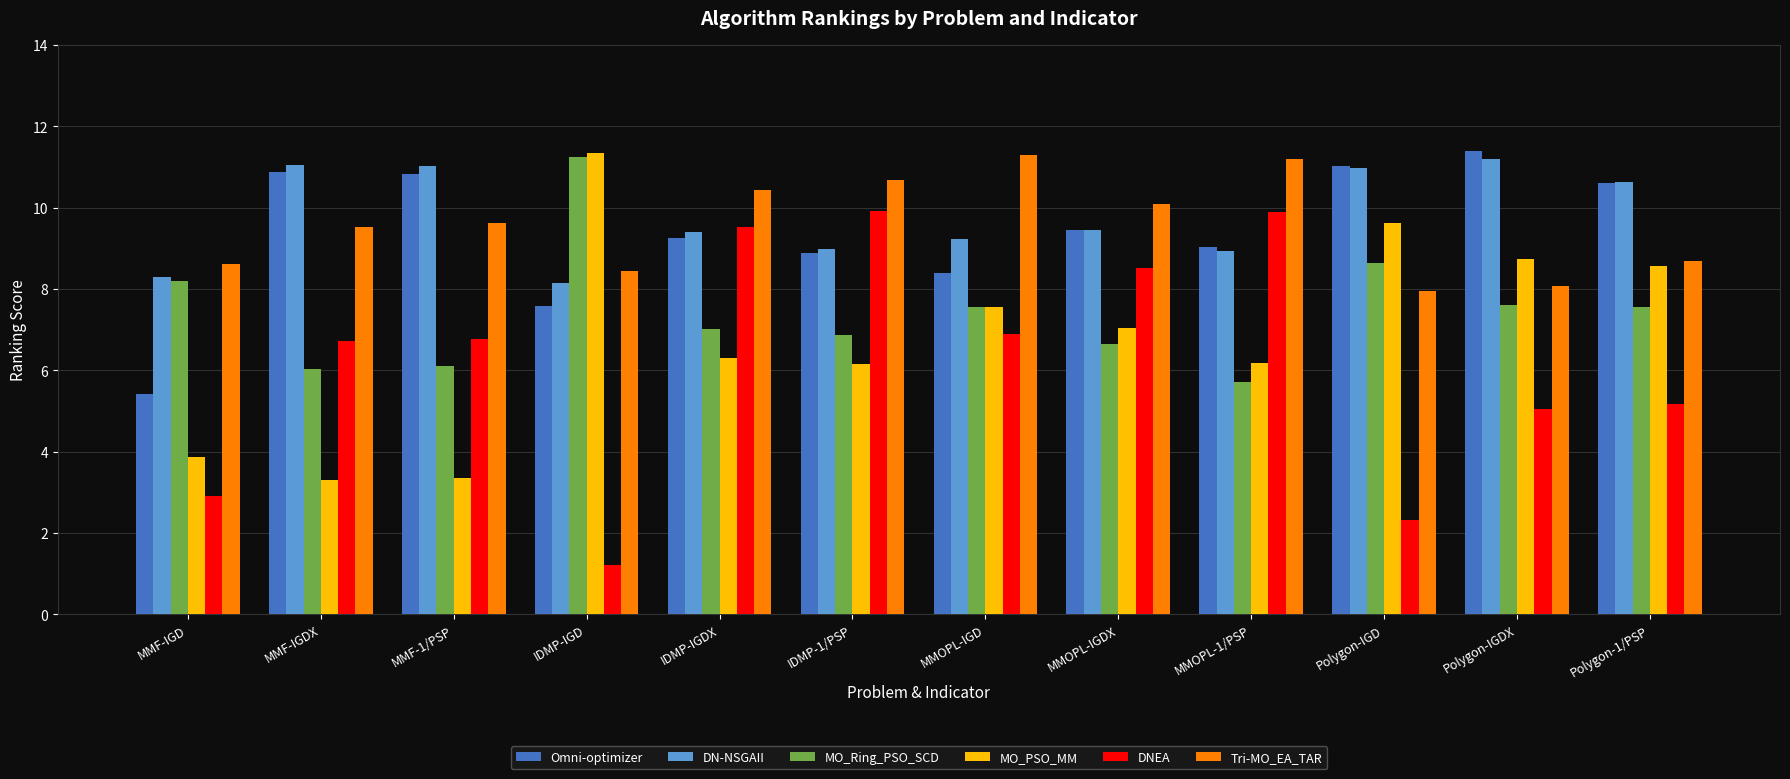

What is the average value of the MO_Ring_PSO_SCD series?

7.4